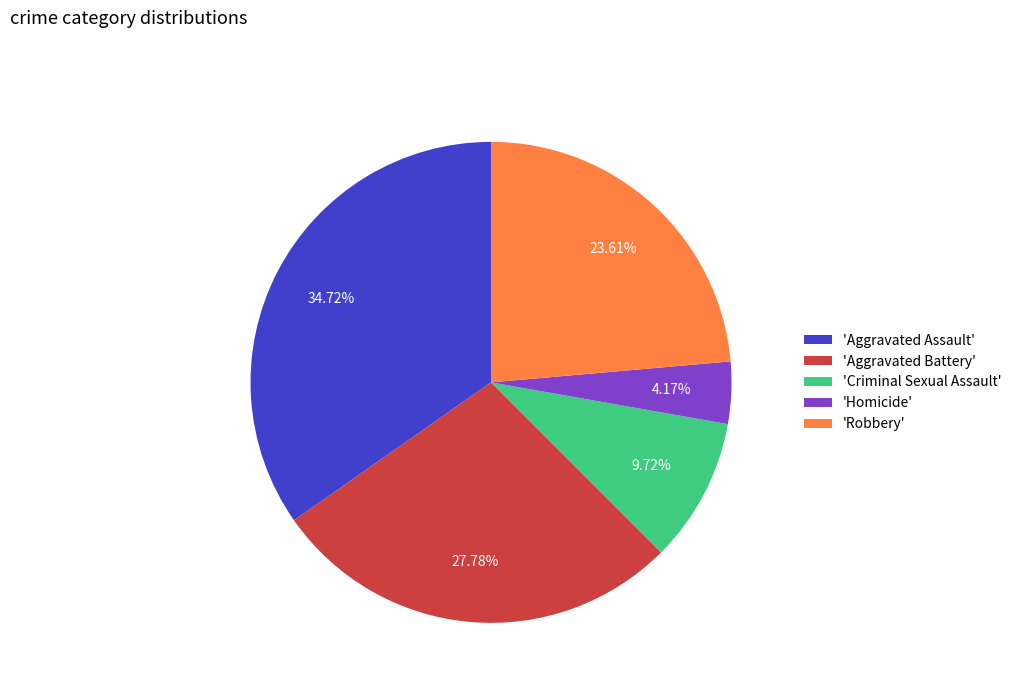

How many slices are in this pie chart?

5